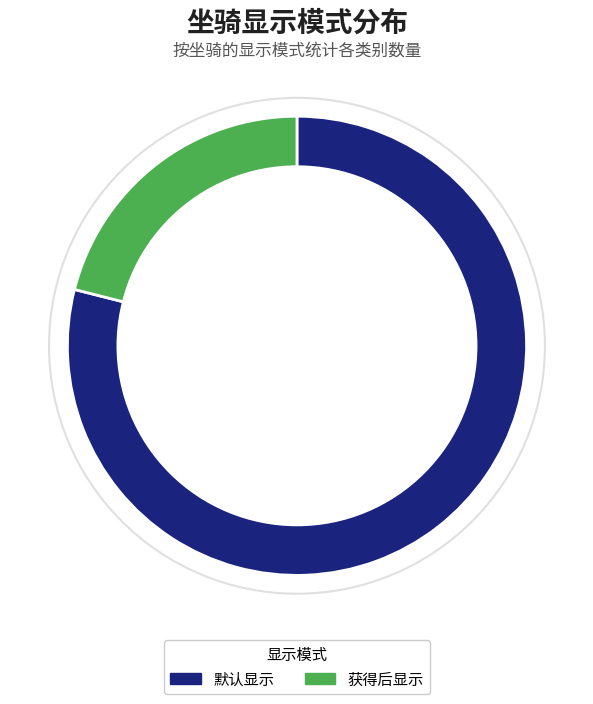

What percentage is the 获得后显示 slice, to the nearest percent?

21%